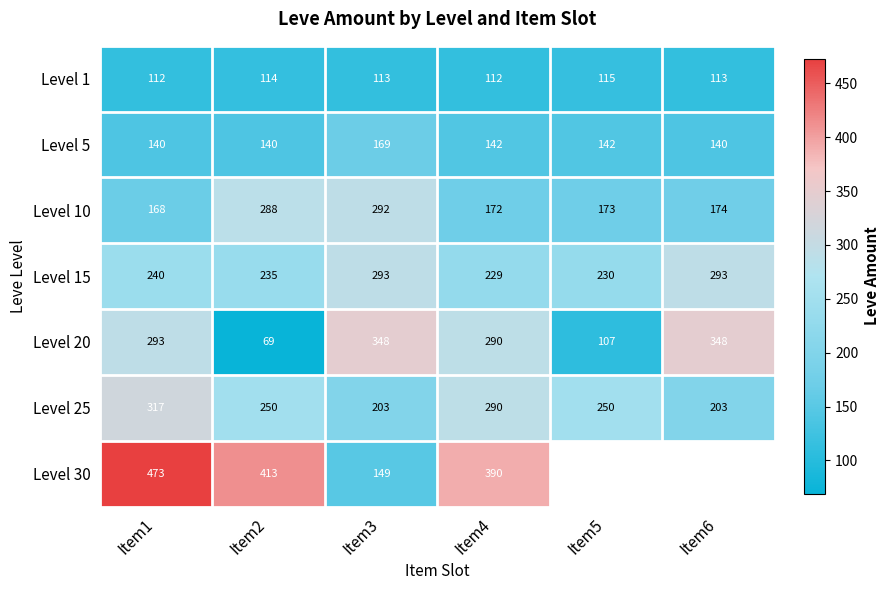

At which label is Level 20 closest to 208?

Item4